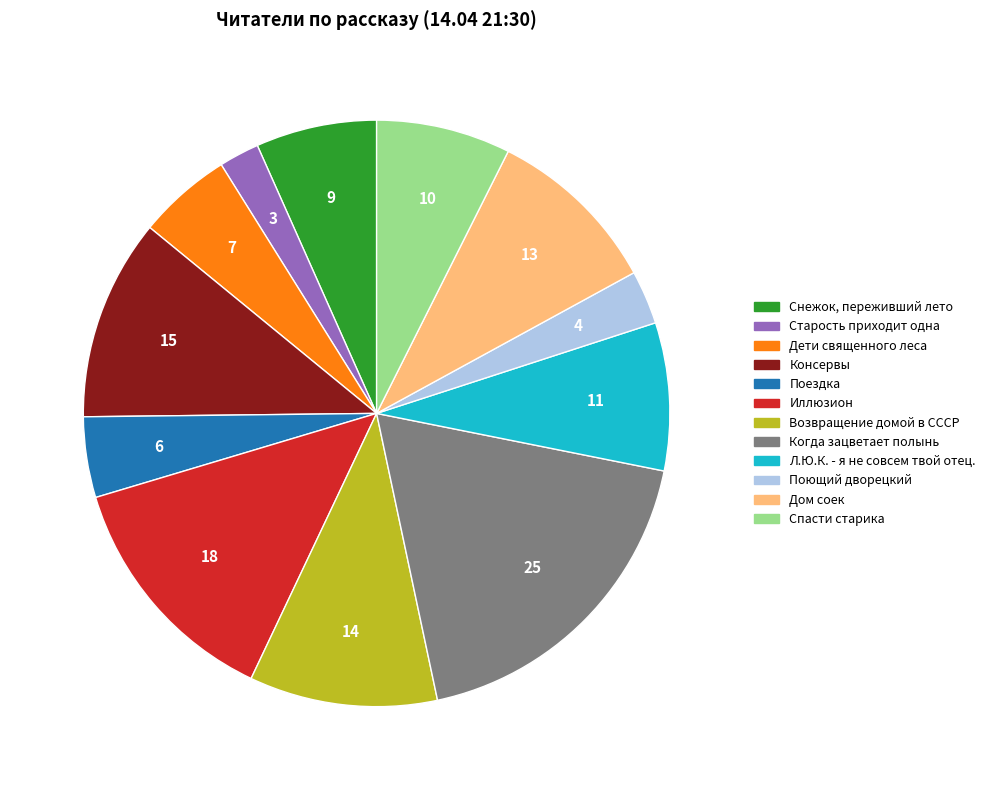

Is Поющий дворецкий the majority of the pie?

No